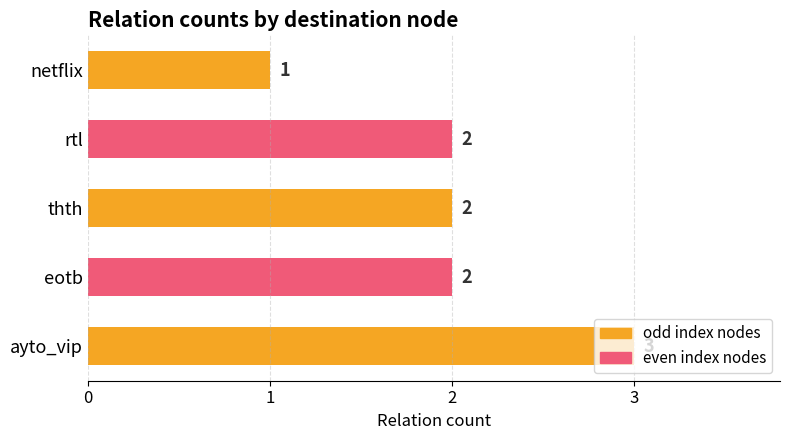

Which label corresponds to the largest value in the chart?

ayto_vip